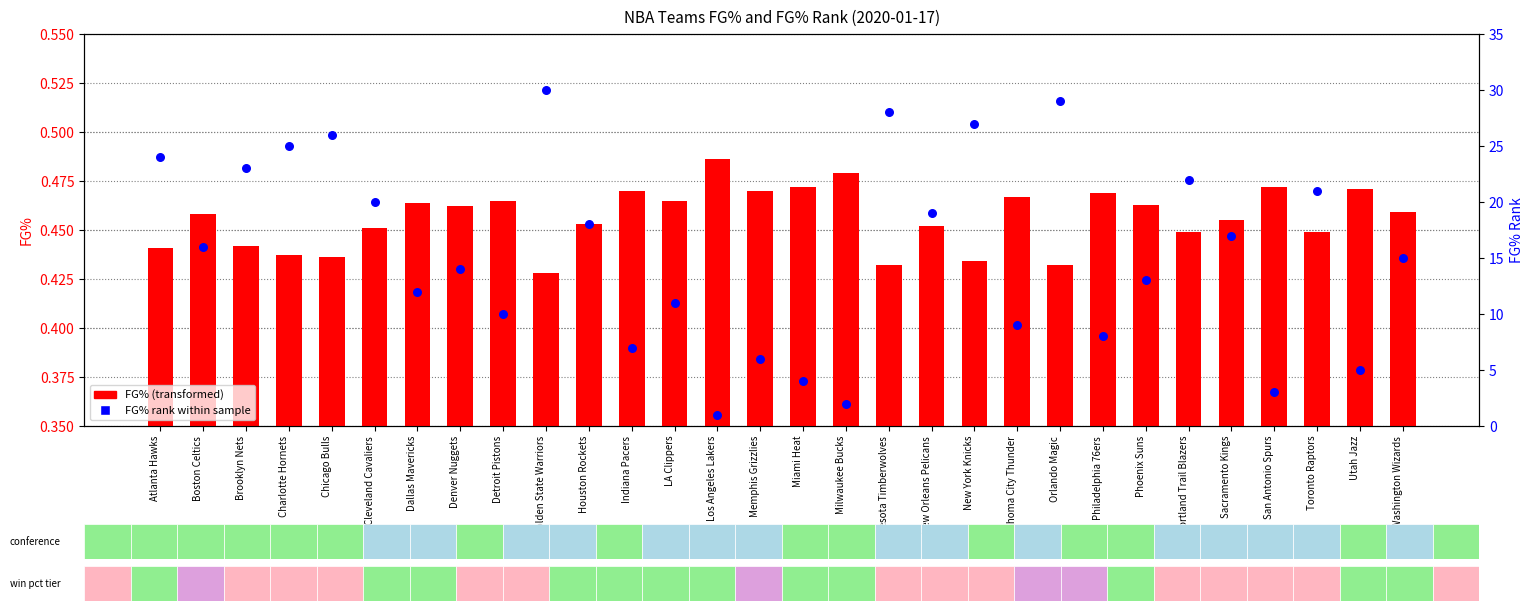

Which series has the largest Y range (max minus min)?

FG% Rank